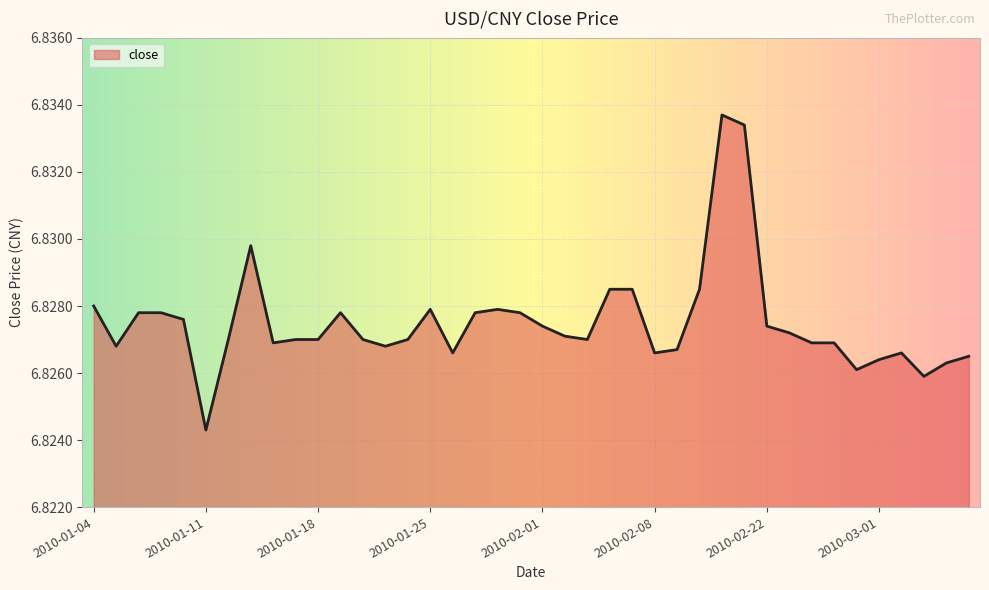

How many interior local valleys (lower than both neighbors) does the data have?

9